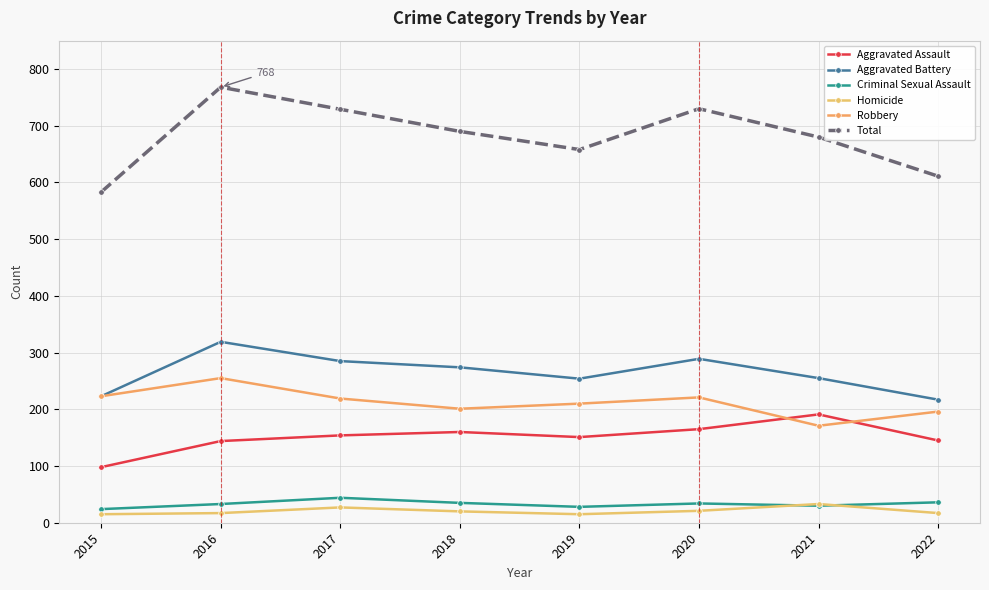

True or false: Total and Criminal Sexual Assault intersect in this chart.

False